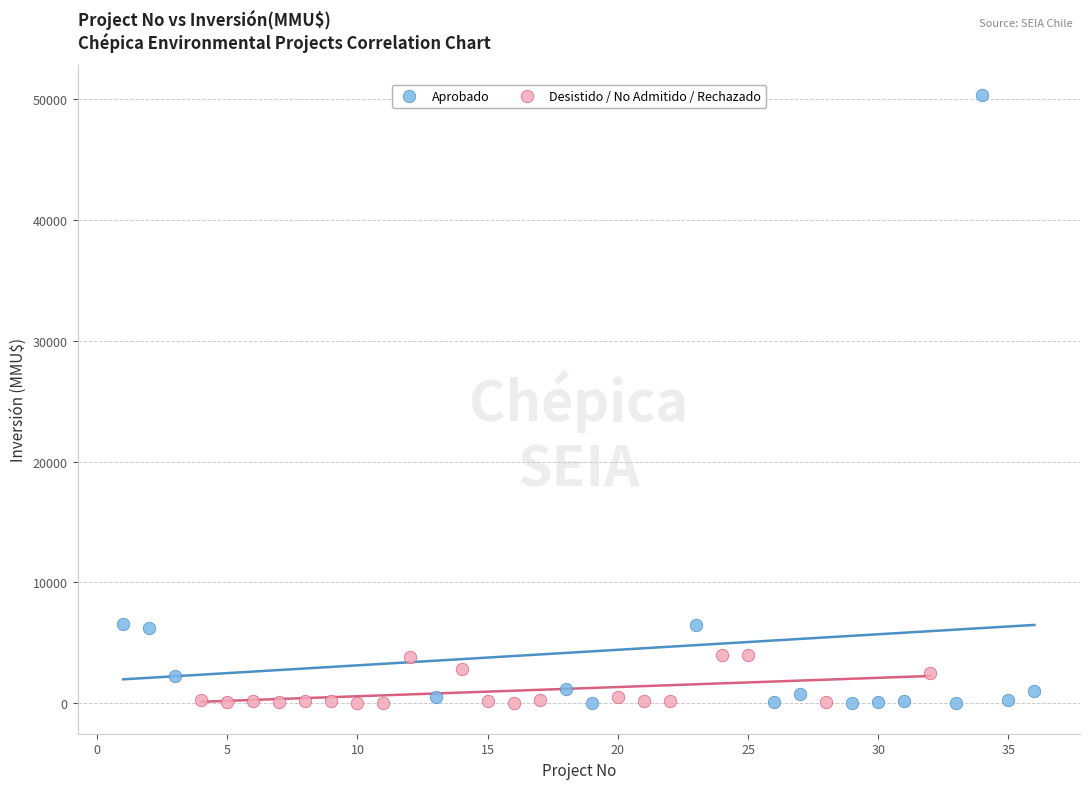

Which series contains the highest Y value?

Aprobado